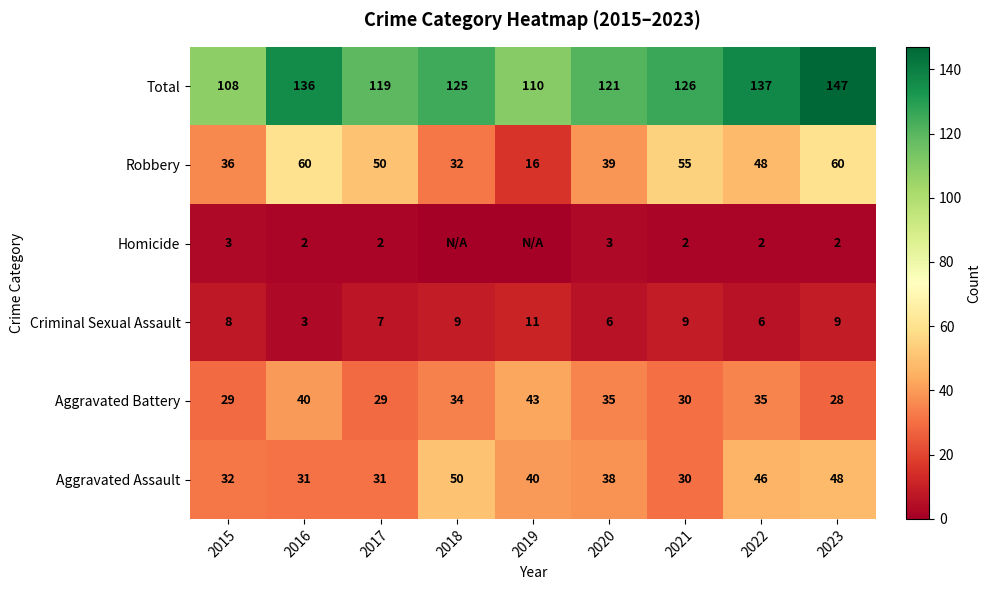

At which label does Criminal Sexual Assault reach its peak?

2019